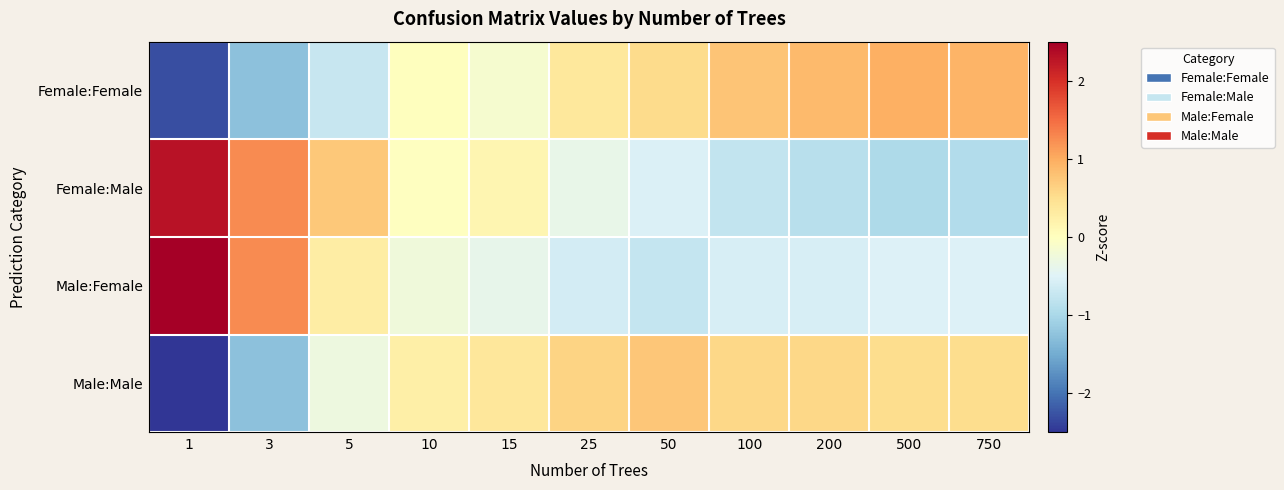

At 500, list the series in order from largest to smallest.

Female:Female, Male:Male, Male:Female, Female:Male